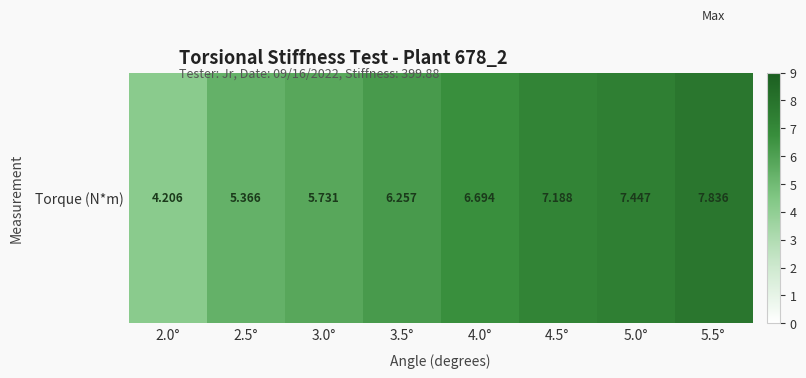

Reading left to right, transcribe all the data shown in this chart.

2.0°=4.2	2.5°=5.4	3.0°=5.7	3.5°=6.3	4.0°=6.7	4.5°=7.2	5.0°=7.4	5.5°=7.8